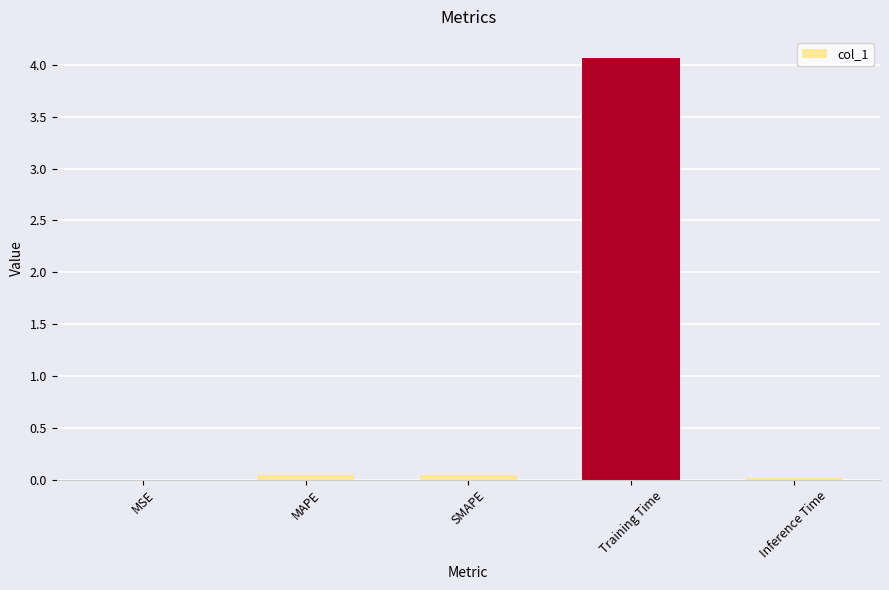

Are the bars grouped side by side (vs. stacked)?

No